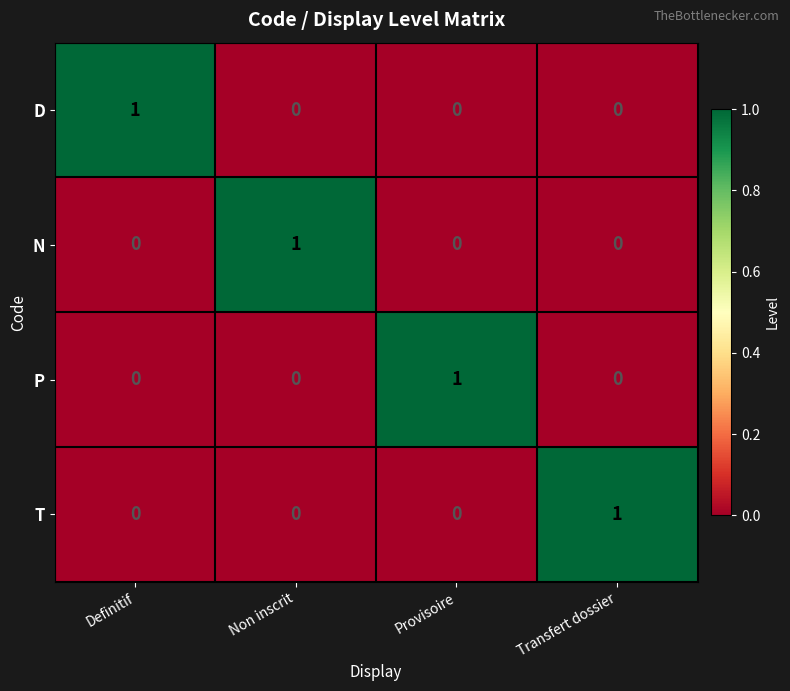

How many T values are between 0 and 1?

4